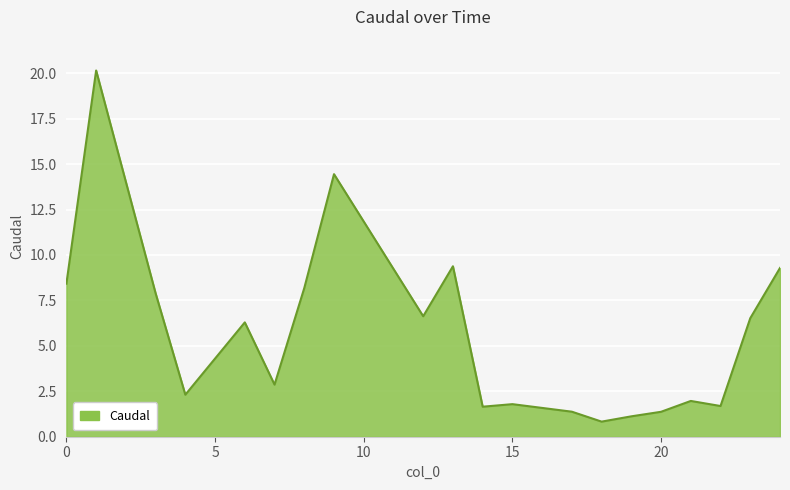

What is the sum of all values?

114.2